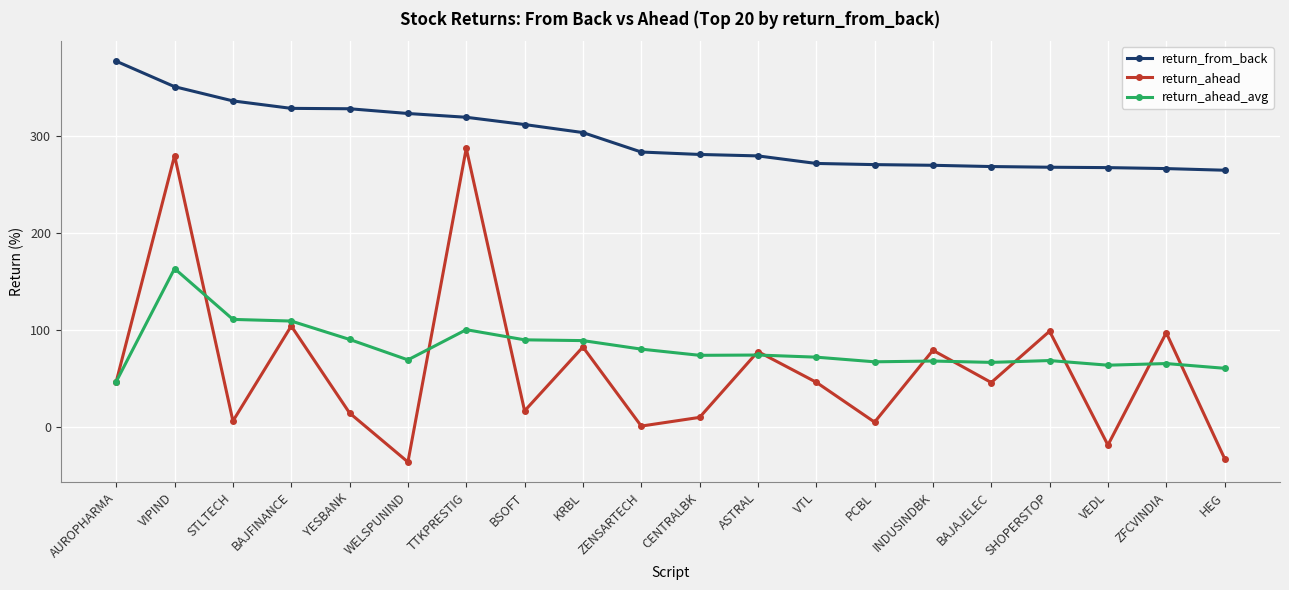

True or false: return_ahead has more than 0 points higher than both neighbors.

True